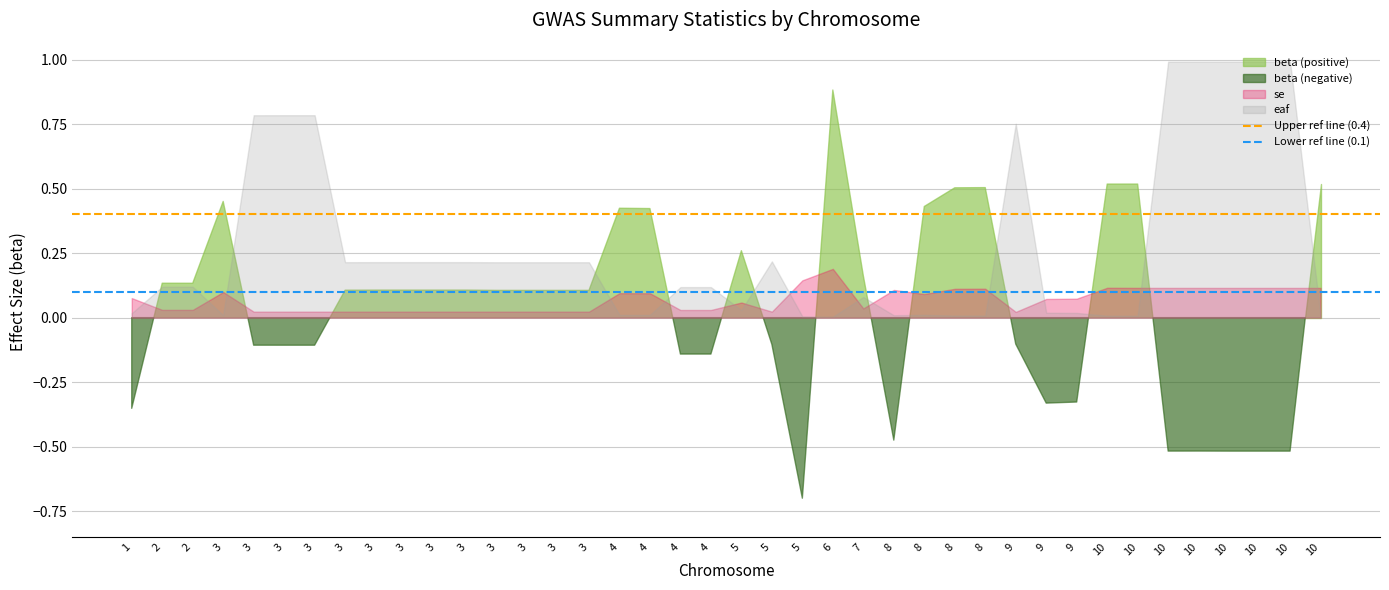

What is the sum of the Upper ref line (0.4) values at 1 and 2?

0.8